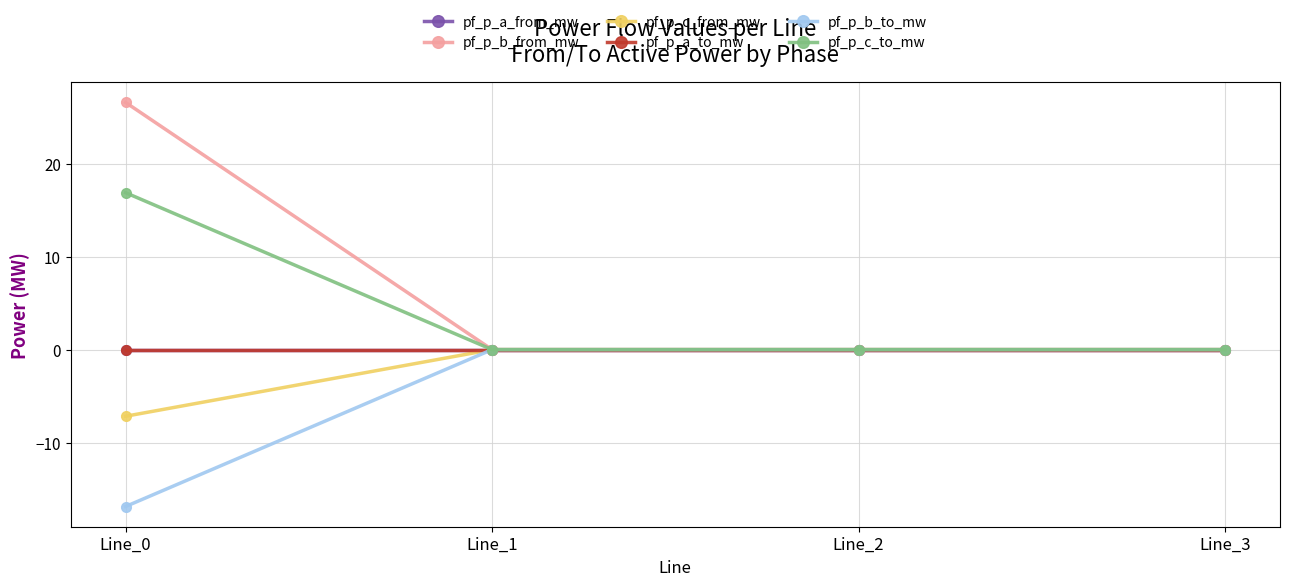

Reading right to left, what are all the values shown in this chart?

pf_p_a_from_mw: -0.0	-0.0	-0.0	0.0
pf_p_b_from_mw: -0.0	0.0	-0.0	26.6
pf_p_c_from_mw: -0.0	-0.0	-0.0	-7.2
pf_p_a_to_mw: 0.0	0.0	0.0	-0.0
pf_p_b_to_mw: 0.0	-0.0	0.0	-16.9
pf_p_c_to_mw: 0.0	0.0	0.0	16.9